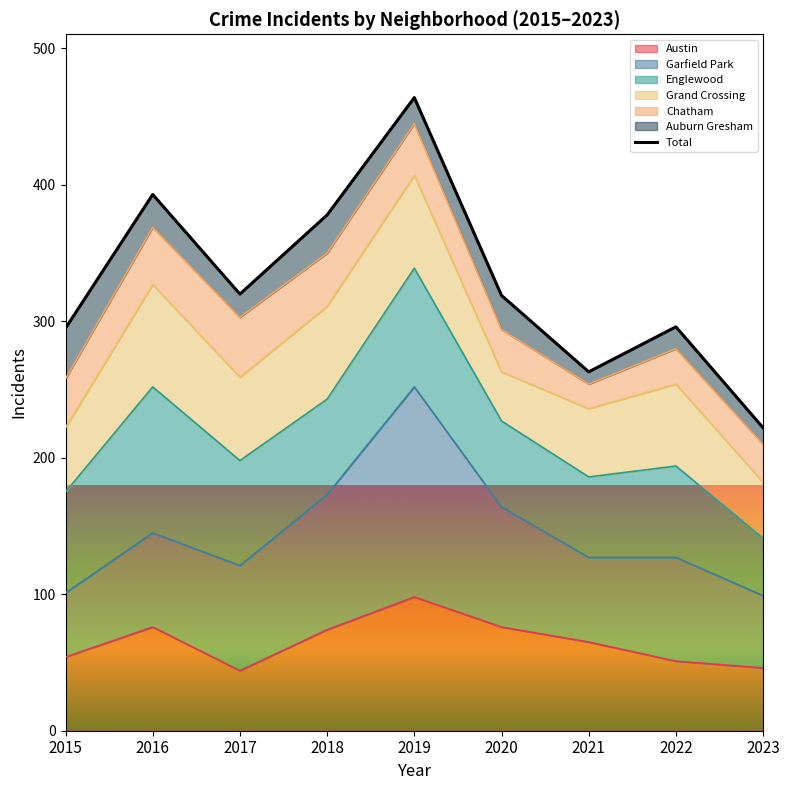

At which label does the data first exceed 319?

2016